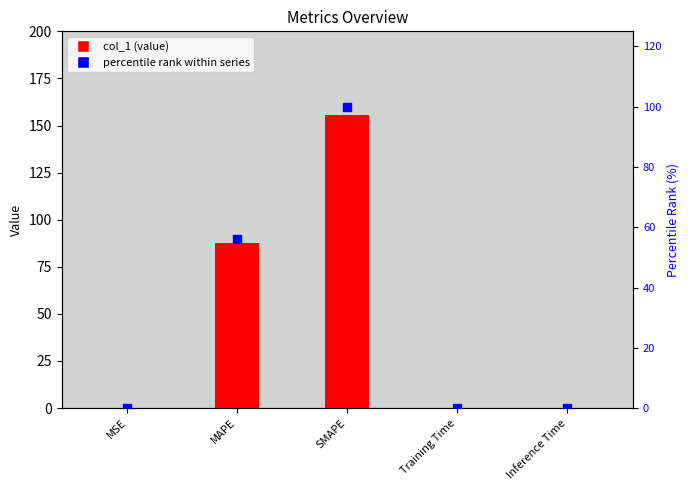

Which series reaches the minimum Y coordinate?

percentile rank